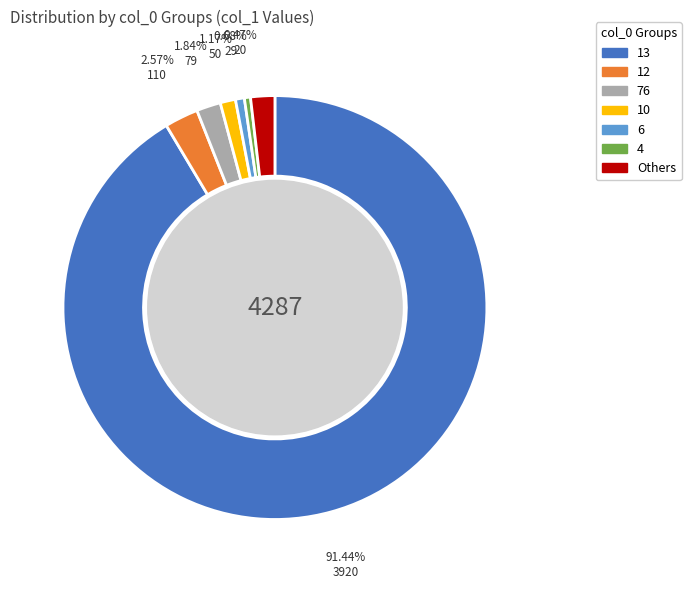

Does any single category account for the majority?

Yes